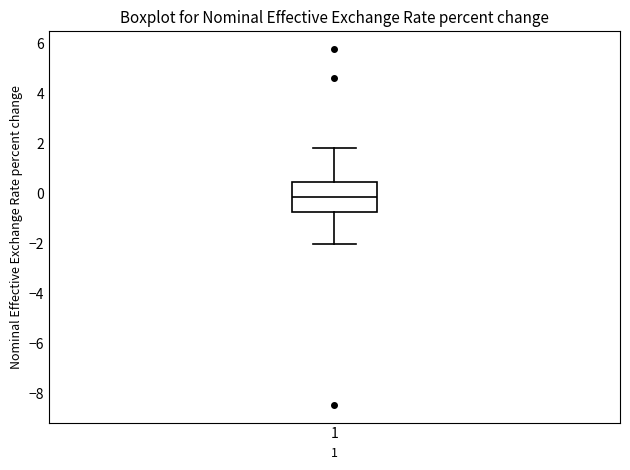

Where does the lower whisker of the box at x = 1 end on the y-axis? The values are not printed on the chart, so give them approximately, as read against the axis.

-2.0